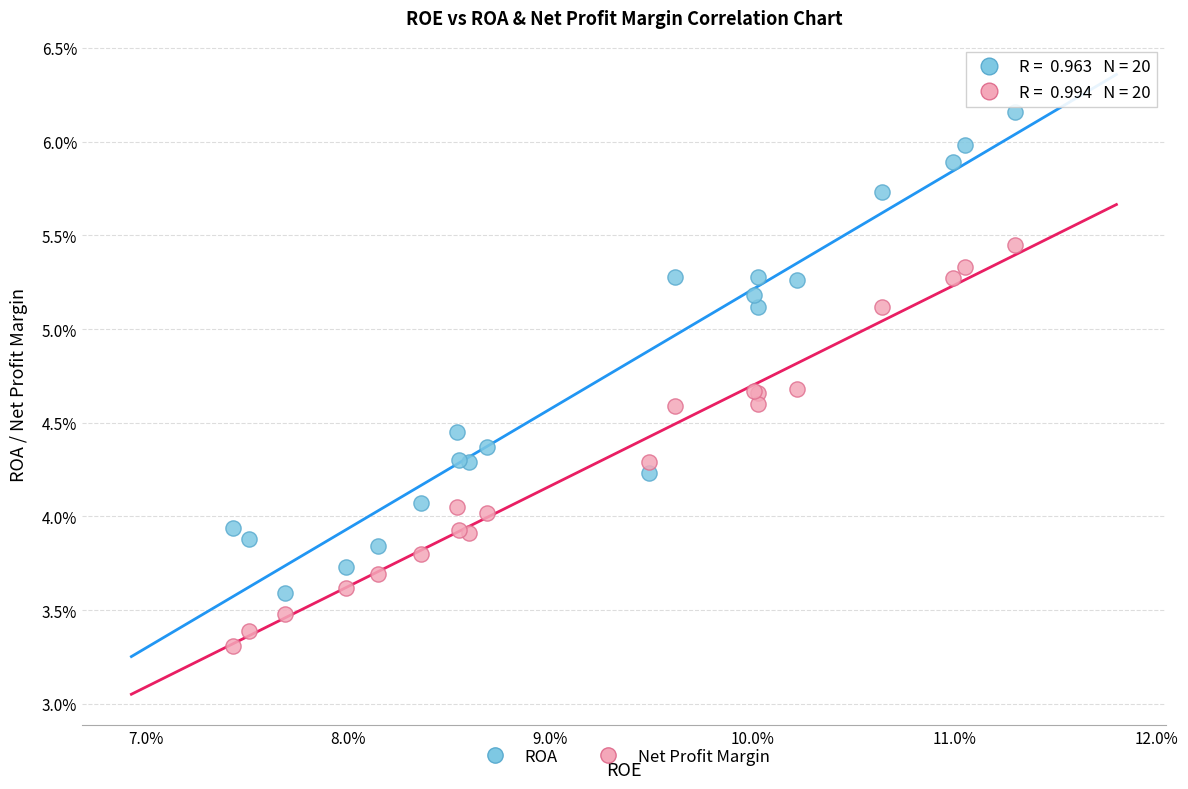

Which series reaches the minimum Y coordinate?

Net Profit Margin